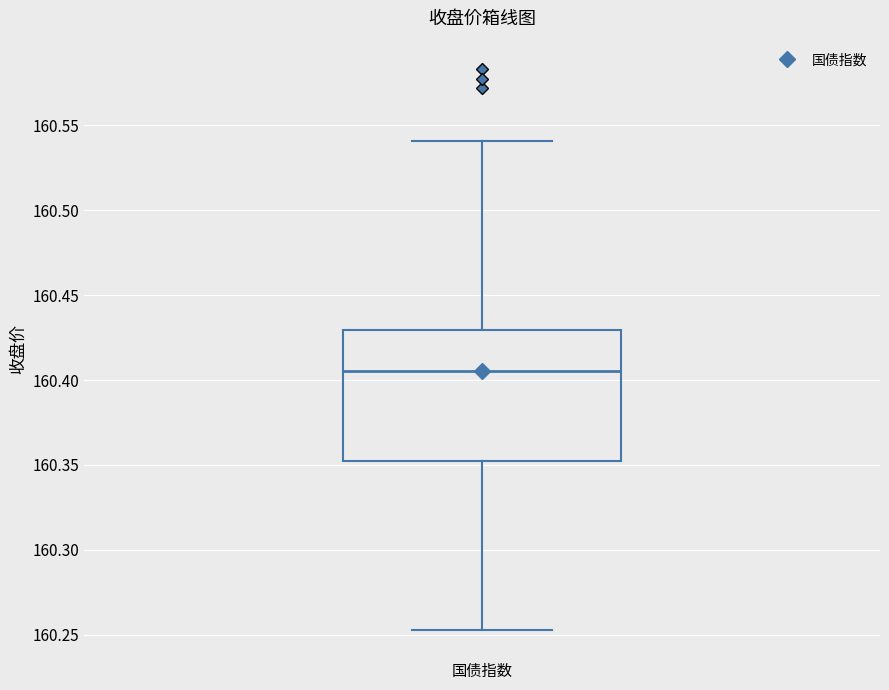

Where is the lower edge of the box for 国债指数 on the y-axis? The values are not printed on the chart, so give them approximately, as read against the axis.

160.350